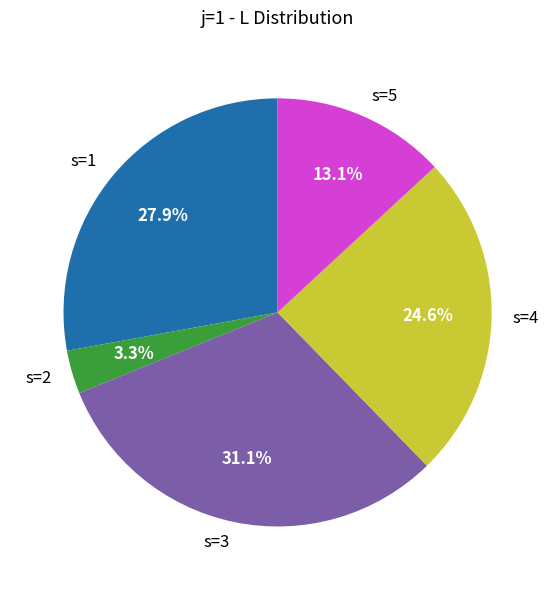

What is the total percentage of s=2 and s=5?

16.4%